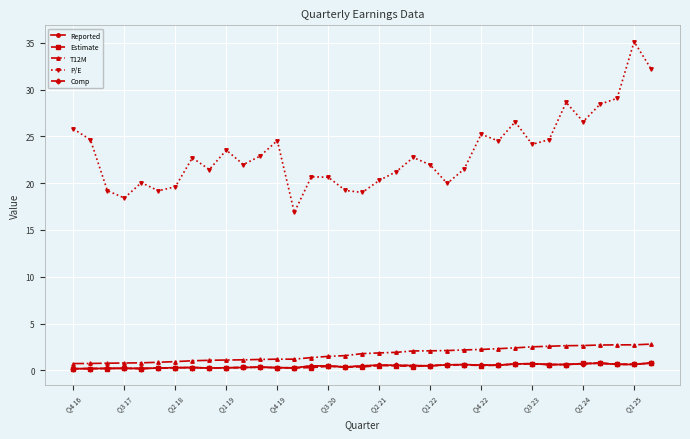

True or false: P/E and T12M cross at least once.

False